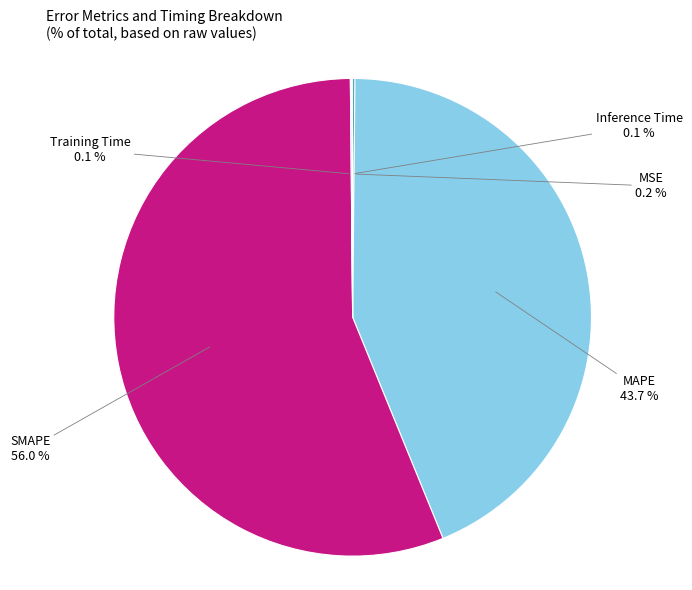

Is there a majority slice in this chart?

Yes